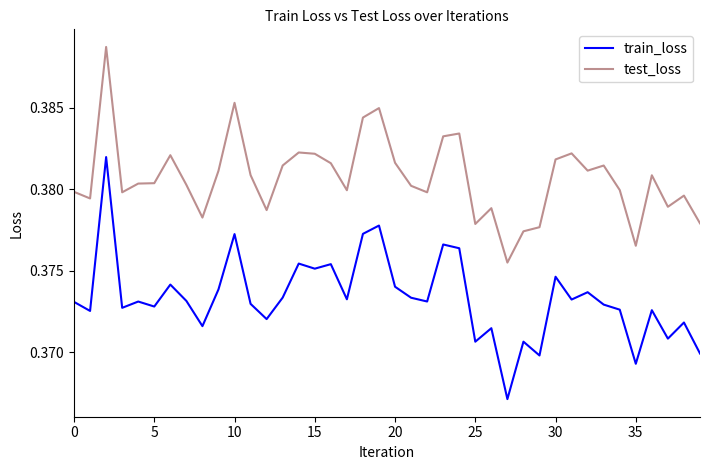

True or false: train_loss and test_loss intersect in this chart.

False